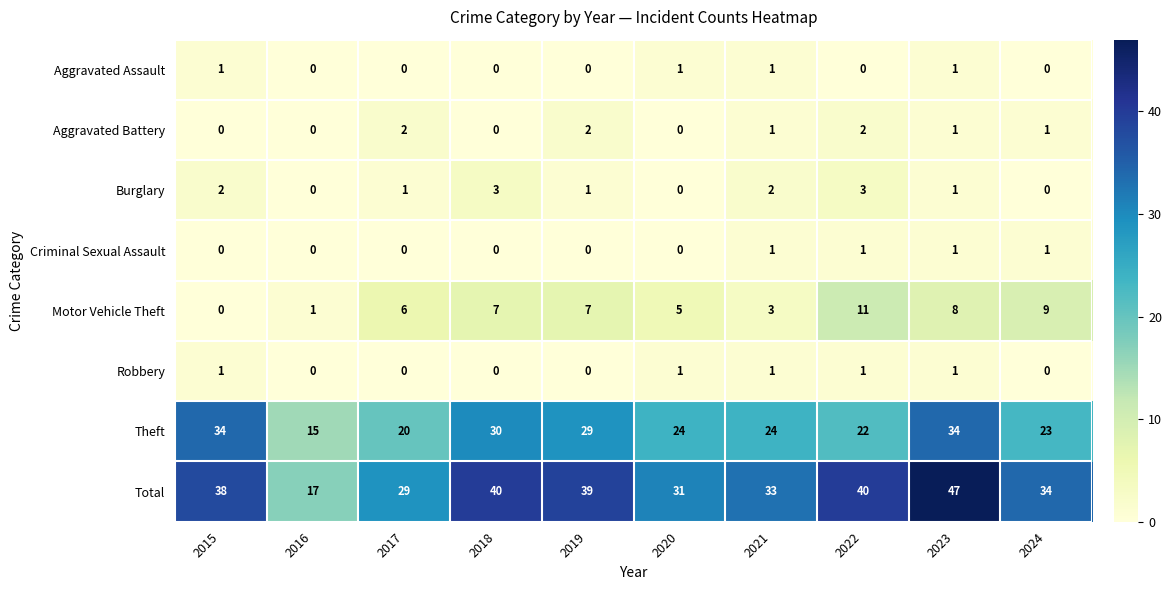

Count the Burglary values in the range 0 to 2.

8